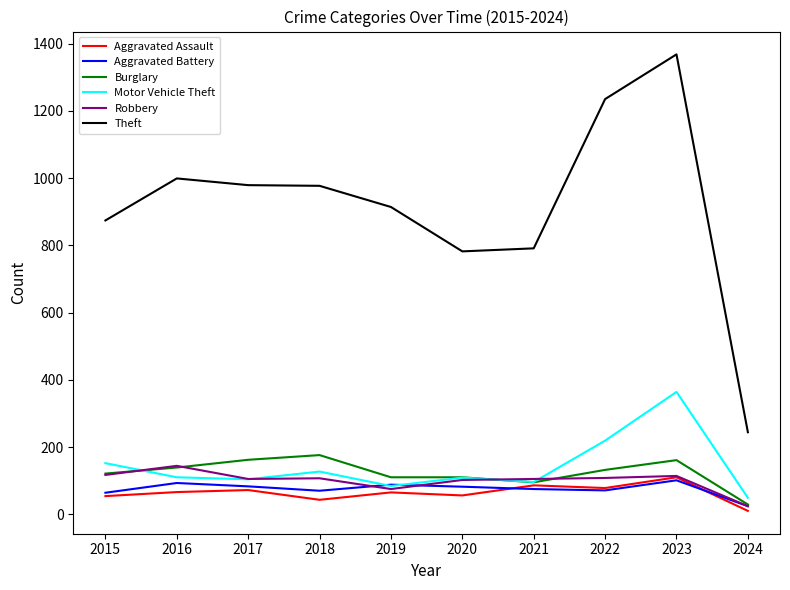

At how many categories does at least one series exceed 71?

10